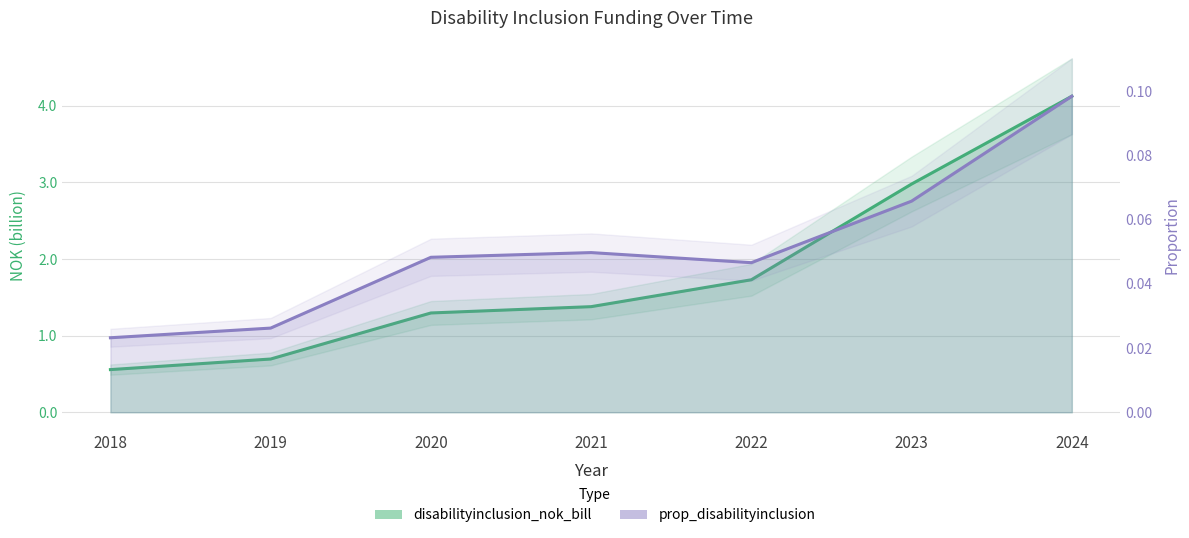

Which series has the largest total across all categories?

disabilityinclusion_nok_bill